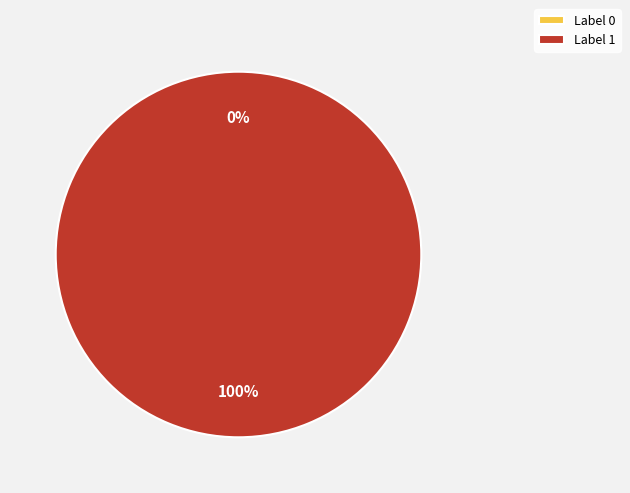

To the nearest percent, what portion does 1 represent?

100%